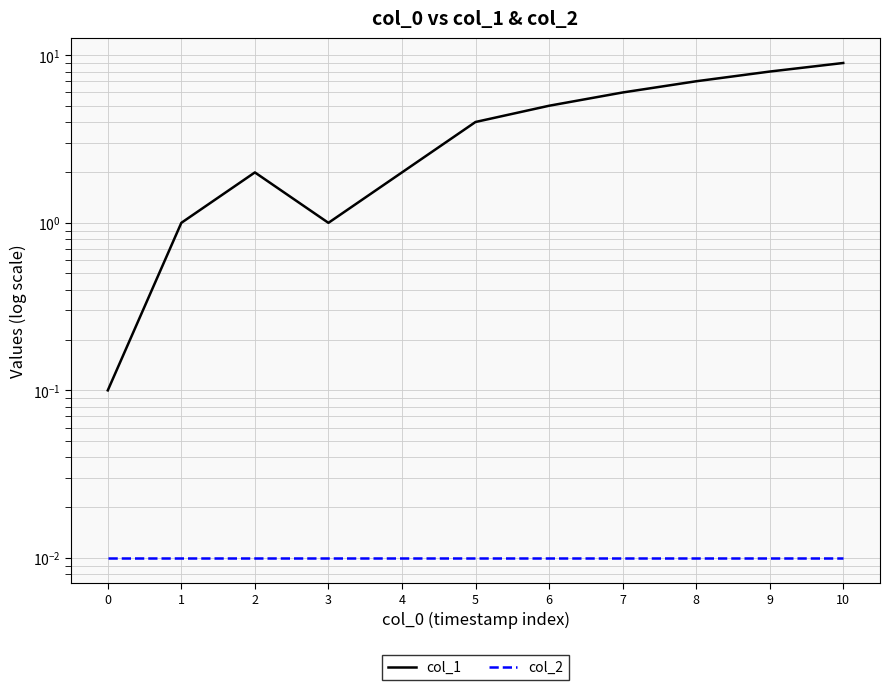

The col_1 series shows 5.4 at 5. True or false?

False